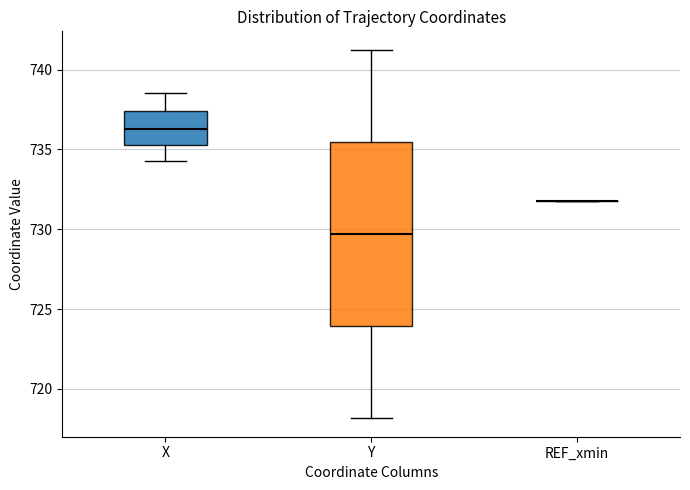

Reading left to right, read every box against the y-axis: the position of its median line, the range the box covers, and the ends of its whiskers. The values are not printed on the chart, so give them approximately, as read against the axis.

X: median 736.5, box 735.5 to 737.5, whiskers 734.5 to 738.5
Y: median 729.5, box 724.0 to 735.5, whiskers 718.0 to 741.0
REF_xmin: box collapsed to a line at 732.0, whiskers 732.0 to 732.0